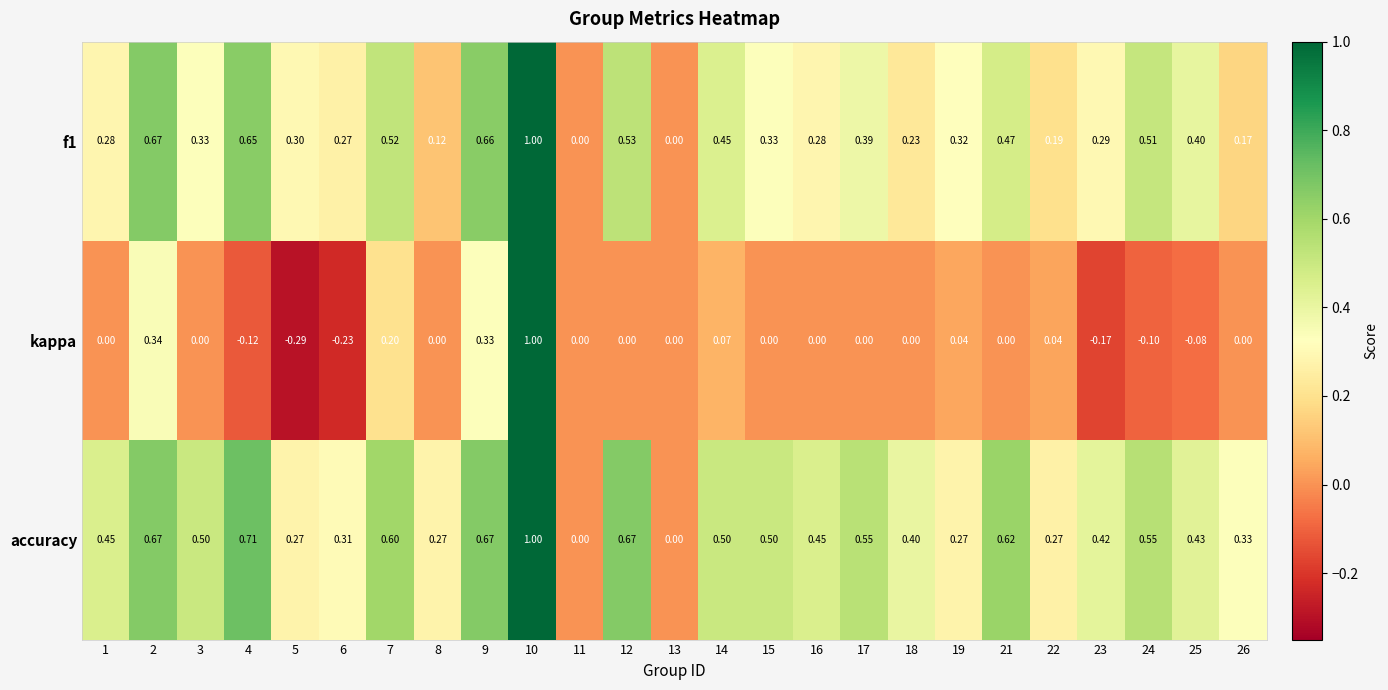

Between 4 and 6, which series saw the biggest shift?

accuracy